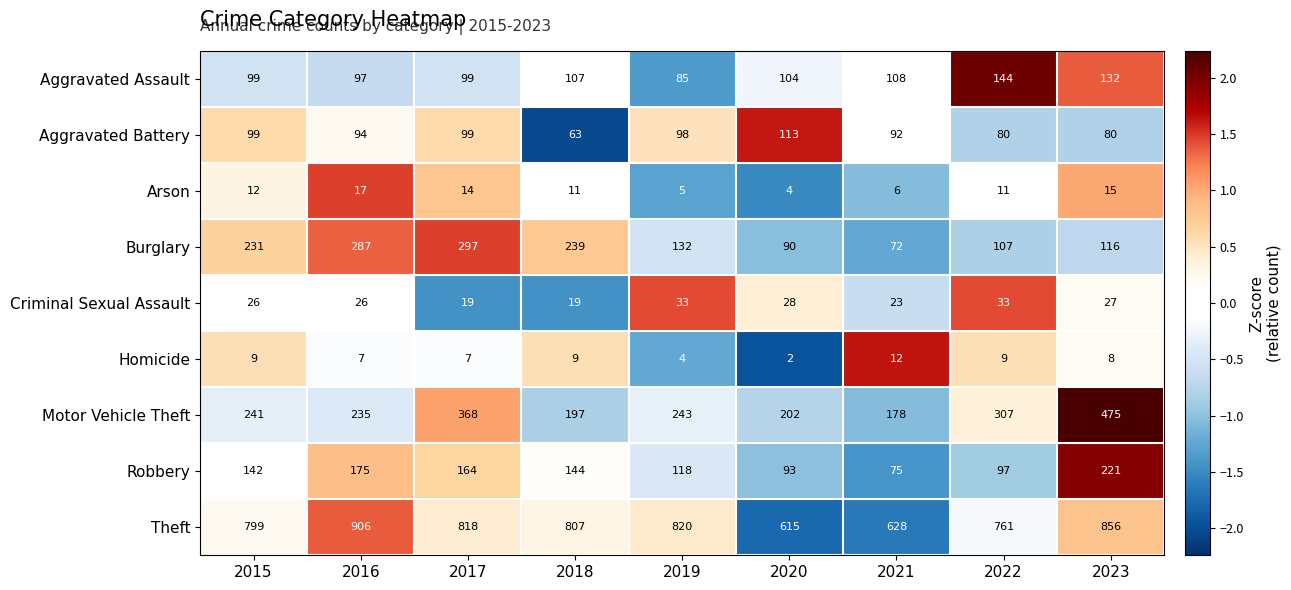

What is the sum of all Criminal Sexual Assault values?

234